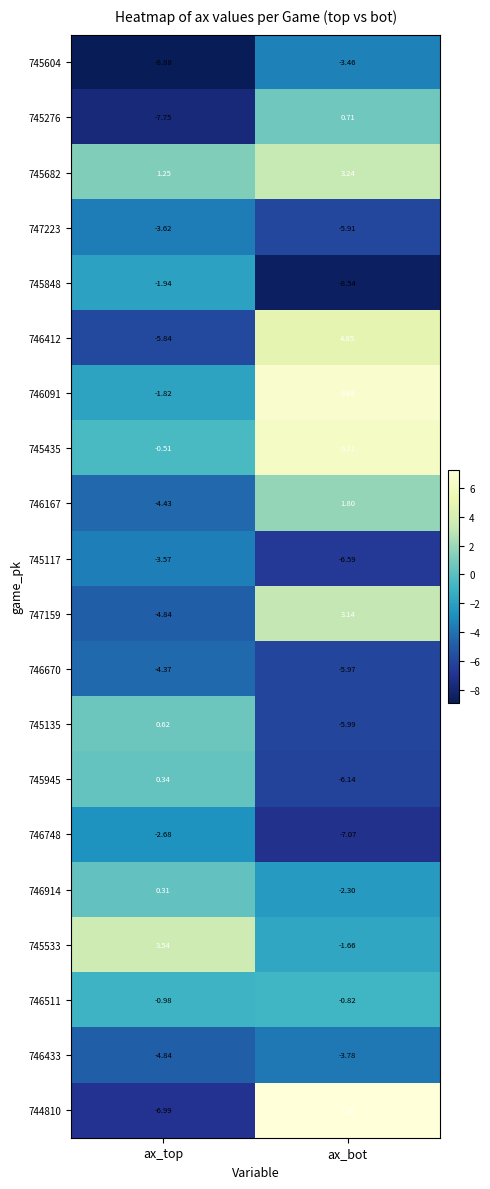

Between ax_top and ax_bot, which series saw the biggest shift?

744810